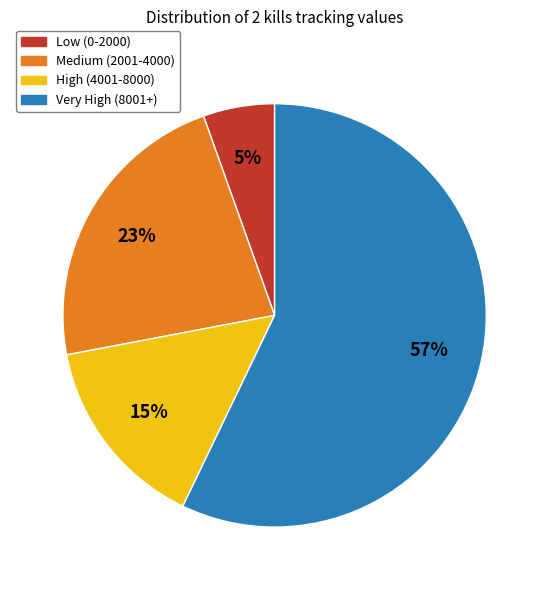

Do Very High (8001+) and High (4001-8000) together represent more than half of the pie?

Yes